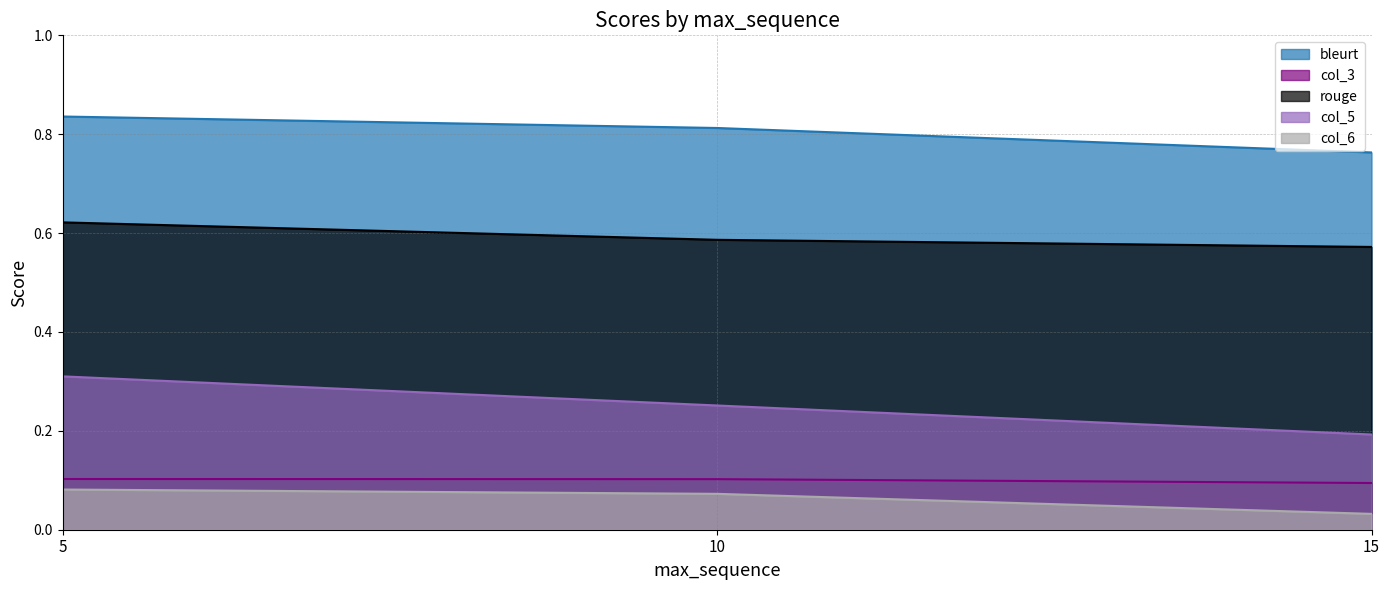

What is the highest value of the col_5 series?

0.3